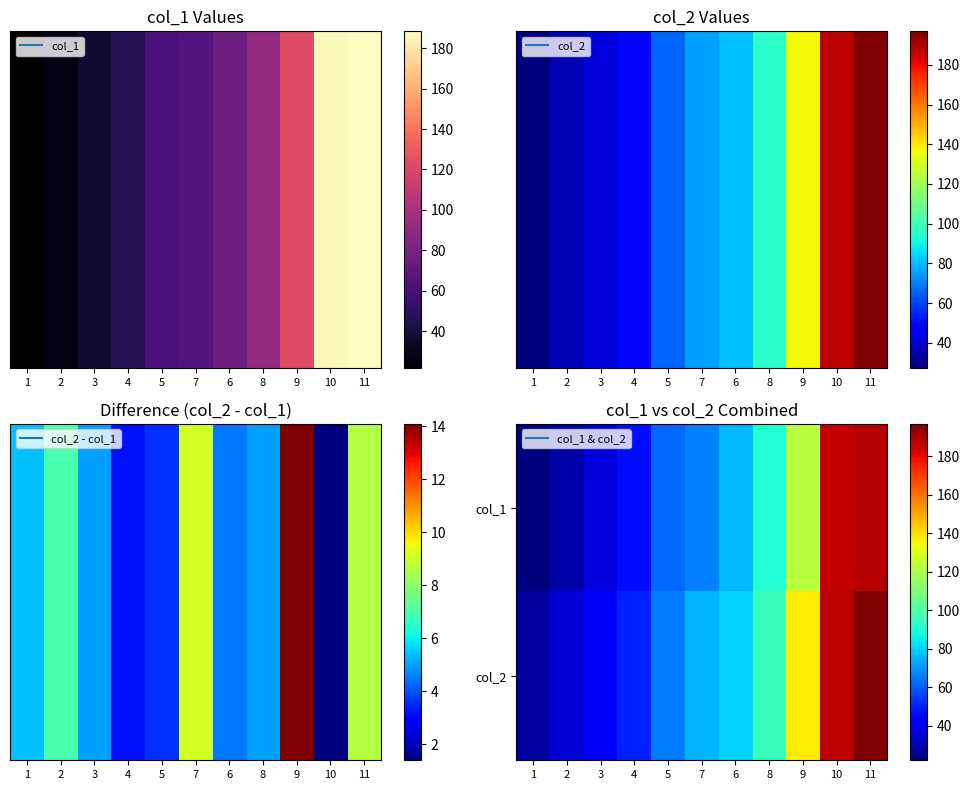

Reading left to right, what are all the values shown in this chart?

col_1: 1=22.0	2=28.4	3=36.4	4=46.4	5=61.9	7=66.0	6=75.9	8=90.7	9=122.8	10=186.3	11=188.3
col_2: 1=27.4	2=35.4	3=41.4	4=49.6	5=65.5	7=75.1	6=80.4	8=95.7	9=136.9	10=187.7	11=196.9